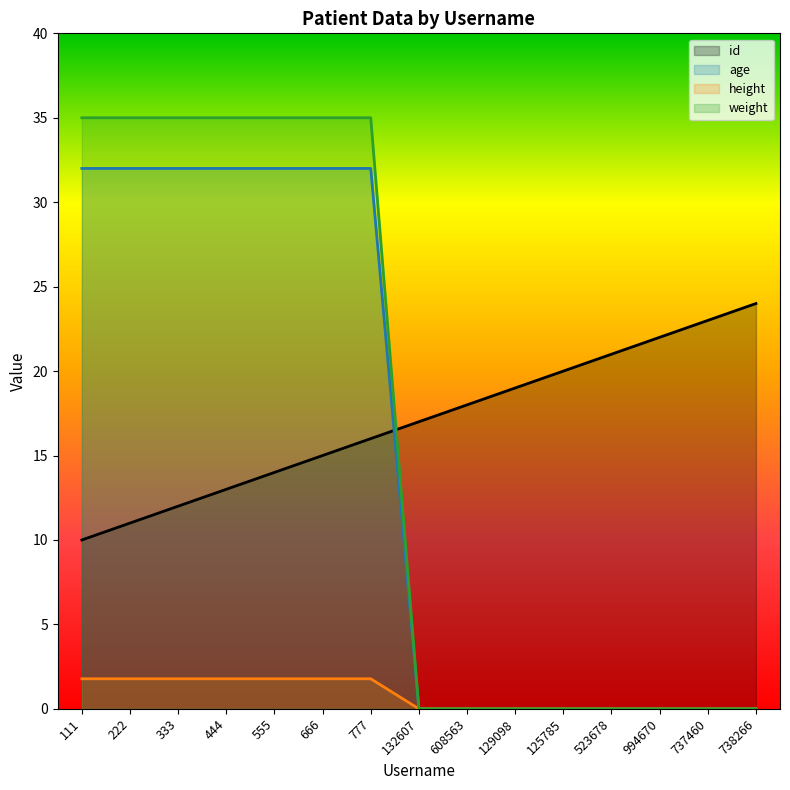

Which category has the highest value across all series?

111